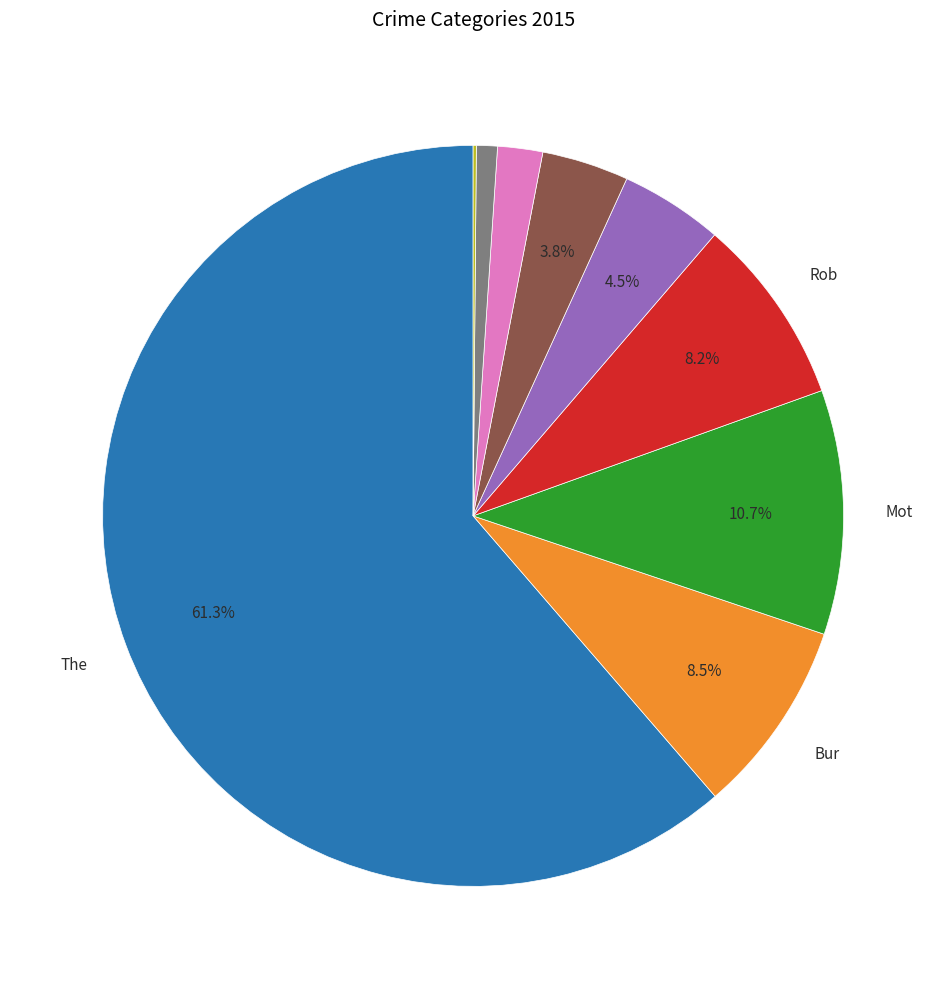

Does any single category account for the majority?

Yes